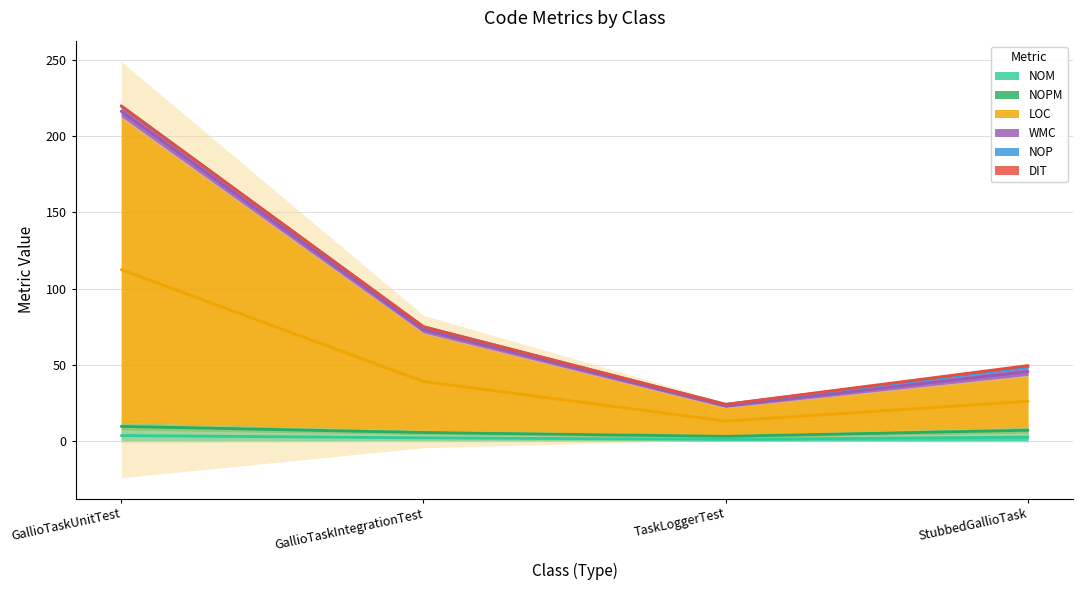

Count the NOM values in the range 2 to 3.

2